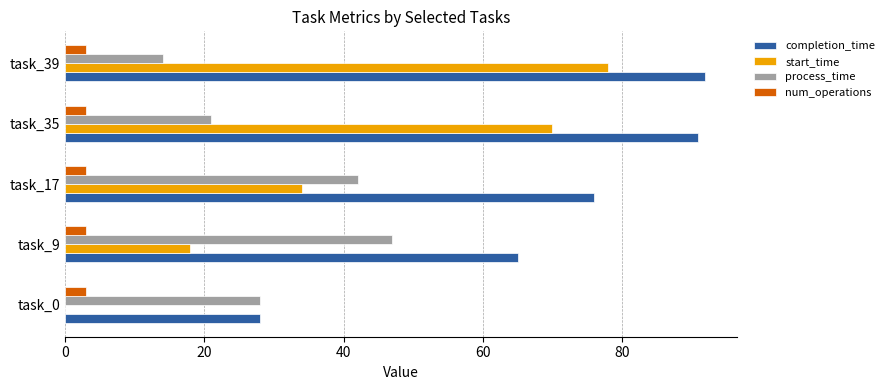

Between task_0 and task_9, which series saw the biggest shift?

completion_time